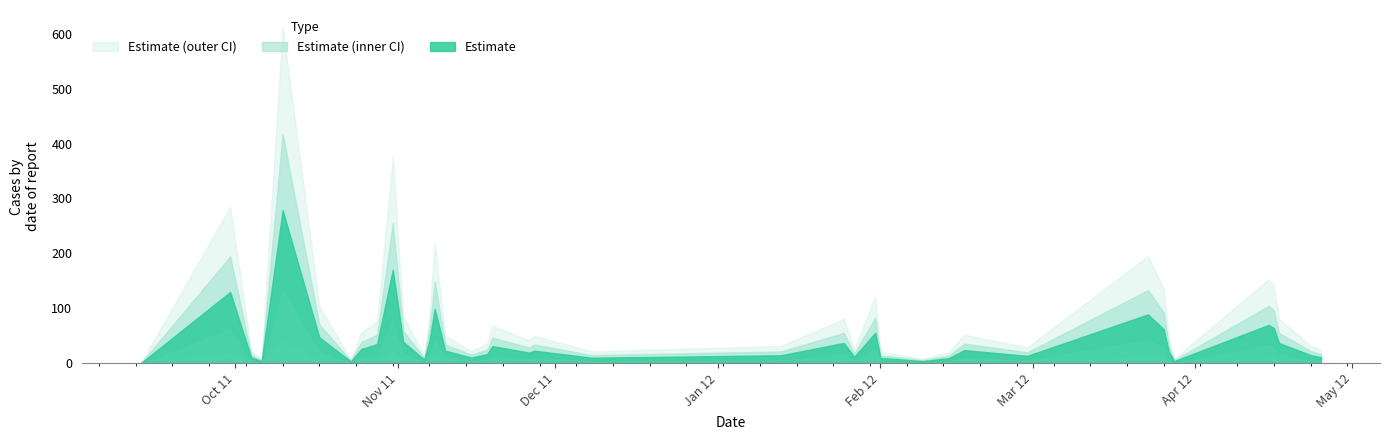

Reading left to right, extract all data points from this chart.

0.0	129.5	10.3	3.5	278.6	46.8	2.9	25.4	34.4	169.9	38.8	6.1	40.8	99.1	22.5	9.8	16.3	30.8	18.9	22.4	9.6	14.1	36.5	11.3	55.1	8.8	8.0	3.5	8.8	23.4	13.0	88.6	61.7	20.1	3.5	69.4	63.7	36.4	14.5	10.6